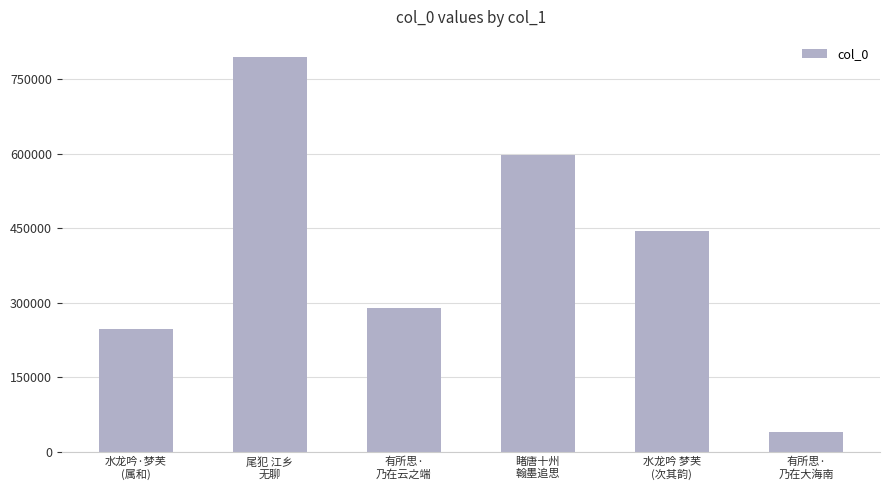

What is the difference between the values at 水龙吟 梦芙
(次其韵) and 有所思·
乃在云之端?

154290